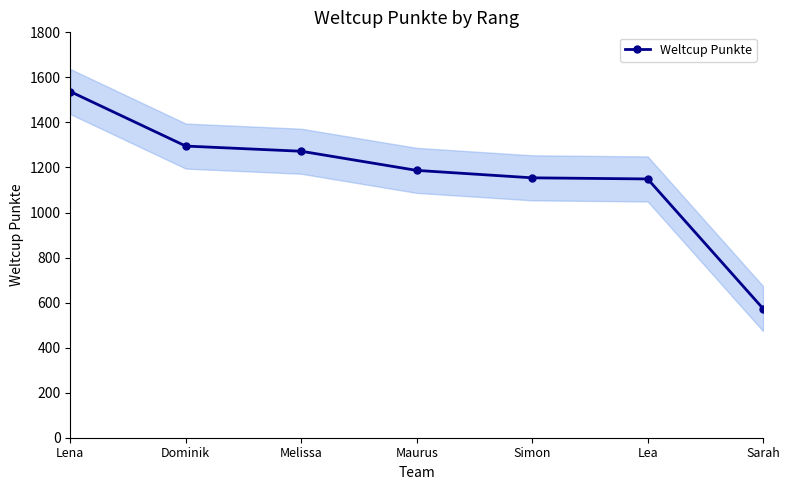

What is the sum of all values?

8167